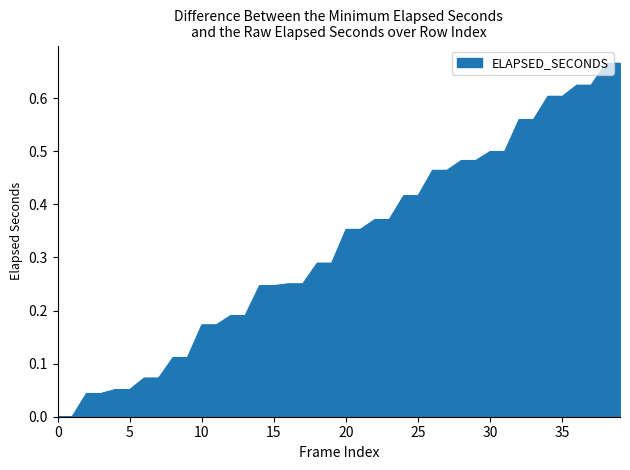

How many lines are shown in the chart?

1